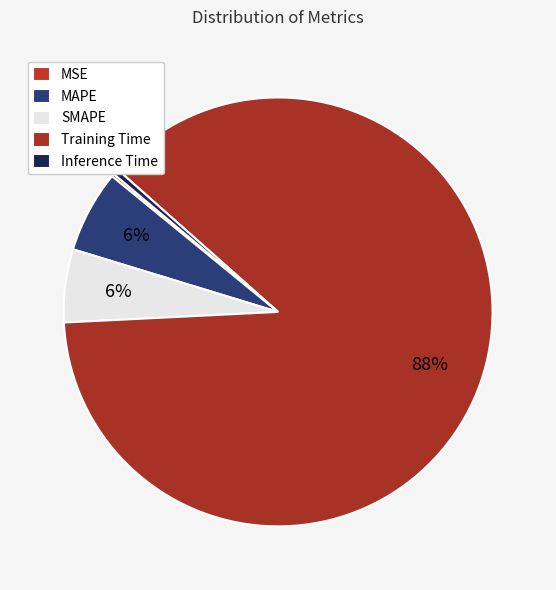

Is the sum of MSE and Inference Time greater than half?

No